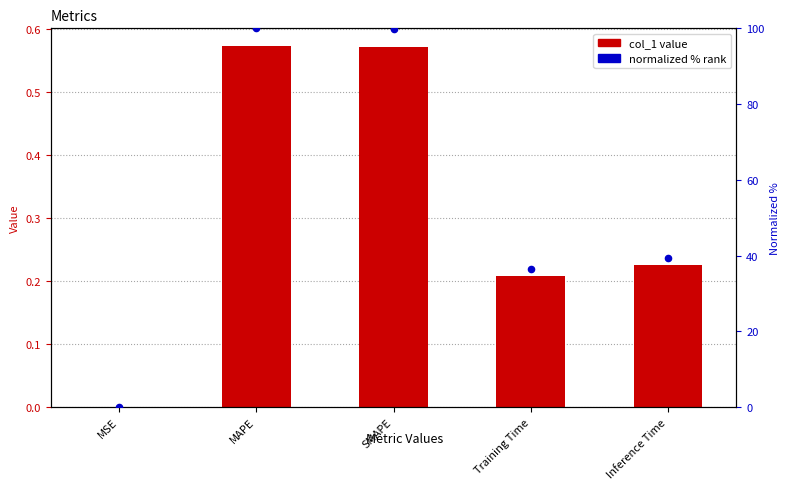

Which series reaches the minimum Y coordinate?

col_1